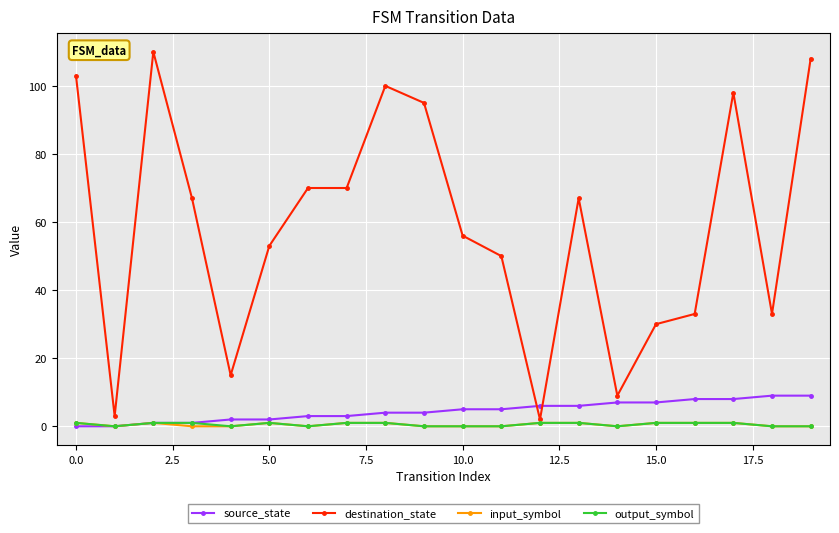

How many series are shown in this chart?

4